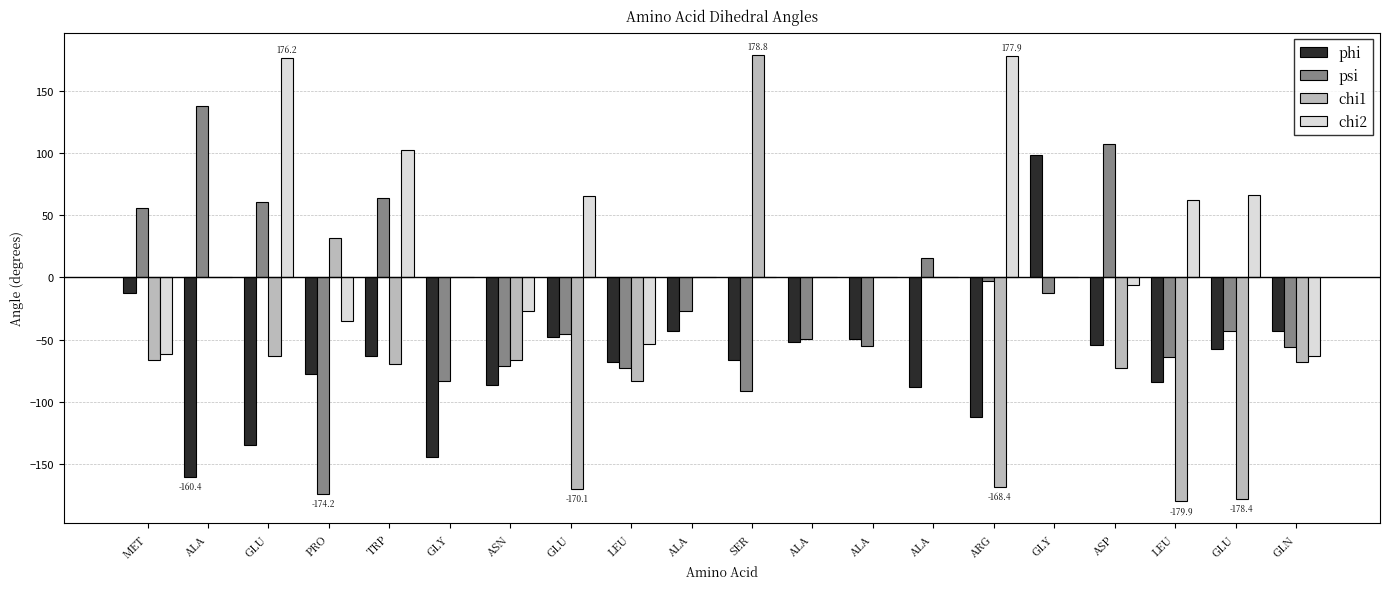

Reading left to right, extract all data points from this chart.

phi: MET=-12.7	ALA=-160.4	GLU=-134.4	PRO=-77.6	TRP=-63.4	GLY=-144.1	ASN=-86.2	GLU=-47.7	LEU=-68.4	ALA=-42.8	SER=-66.6	ALA=-52.2	ALA=-49.9	ALA=-88.1	ARG=-112.6	GLY=98.2	ASP=-54.1	LEU=-84.3	GLU=-57.8	GLN=-43.3
psi: MET=55.7	ALA=137.3	GLU=60.9	PRO=-174.2	TRP=63.6	GLY=-83.7	ASN=-71.5	GLU=-45.7	LEU=-73.2	ALA=-27.2	SER=-91.0	ALA=-49.4	ALA=-54.8	ALA=15.8	ARG=-3.1	GLY=-12.6	ASP=107.2	LEU=-63.7	GLU=-43.0	GLN=-56.0
chi1: MET=-66.8	ALA=0.0	GLU=-63.1	PRO=31.4	TRP=-69.9	GLY=0.0	ASN=-66.4	GLU=-170.1	LEU=-83.7	ALA=0.0	SER=178.8	ALA=0.0	ALA=0.0	ALA=0.0	ARG=-168.4	GLY=0.0	ASP=-72.6	LEU=-179.9	GLU=-178.4	GLN=-68.0
chi2: MET=-62.0	ALA=0.0	GLU=176.2	PRO=-35.3	TRP=102.6	GLY=0.0	ASN=-27.3	GLU=65.7	LEU=-53.5	ALA=0.0	SER=0.0	ALA=0.0	ALA=0.0	ALA=0.0	ARG=177.9	GLY=0.0	ASP=-6.4	LEU=61.8	GLU=66.3	GLN=-63.5